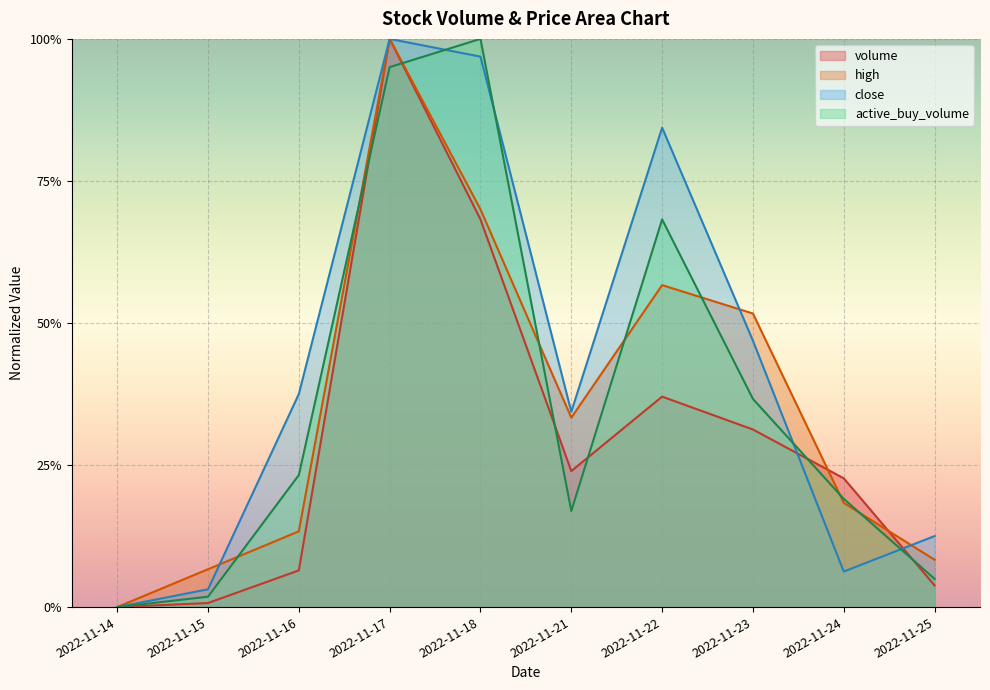

How many series are shown in this chart?

4